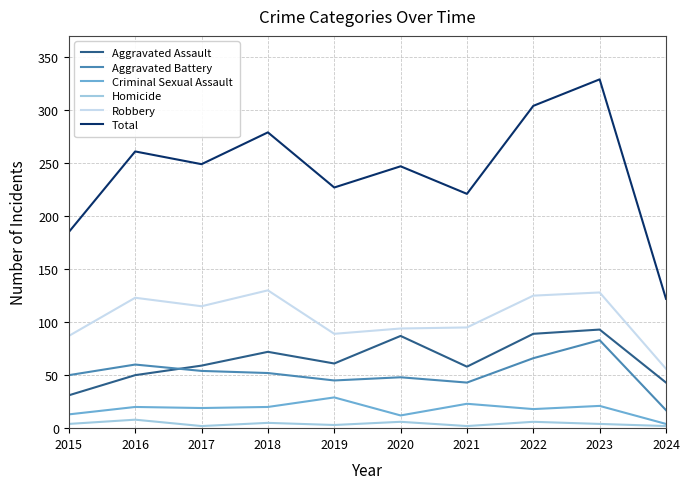

Does the chart display data point markers on the line(s)?

No